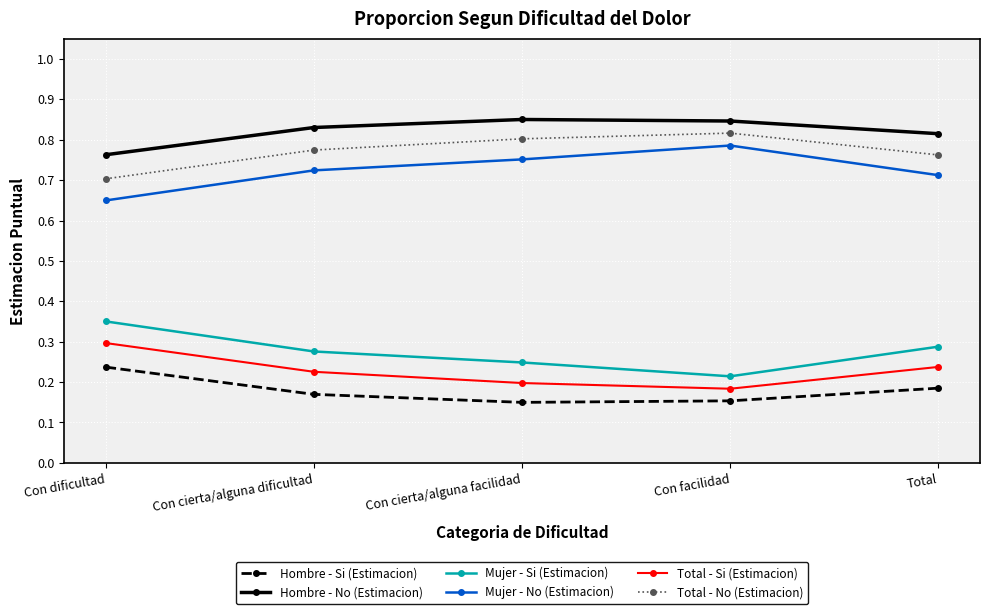

The Mujer - Si (Estimacion) series shows 0.2 at Con cierta/alguna facilidad. True or false?

True